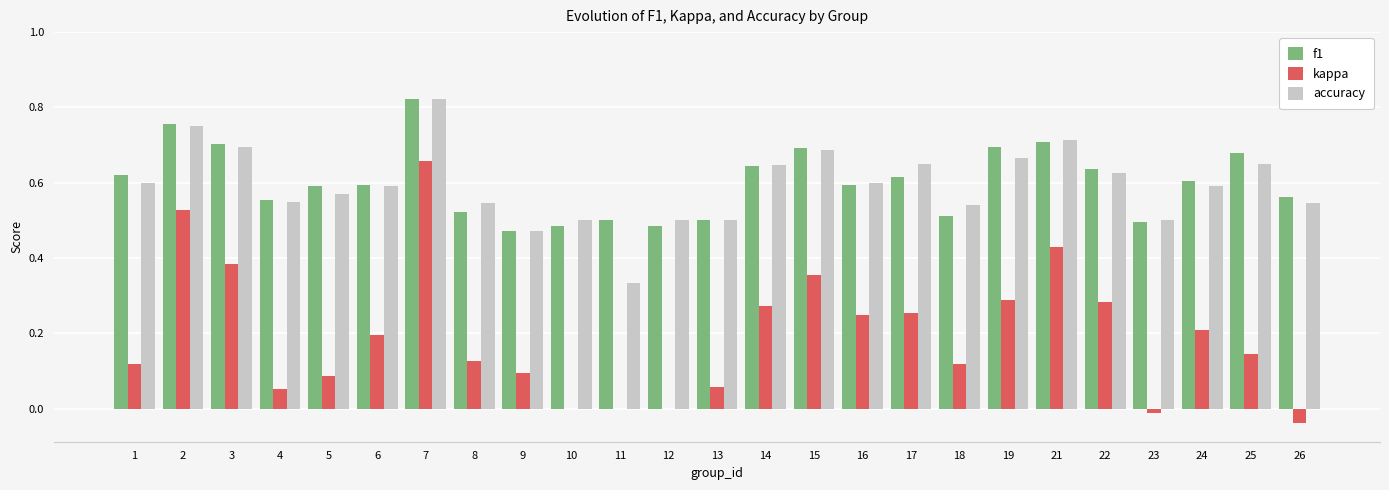

Is it true that accuracy equals 1.1 at 21?

False